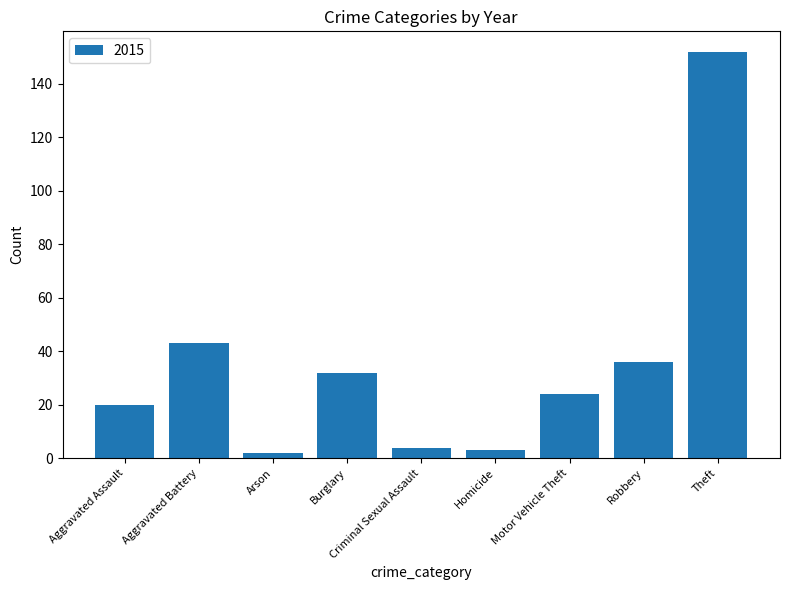

What is the greatest value displayed?

152